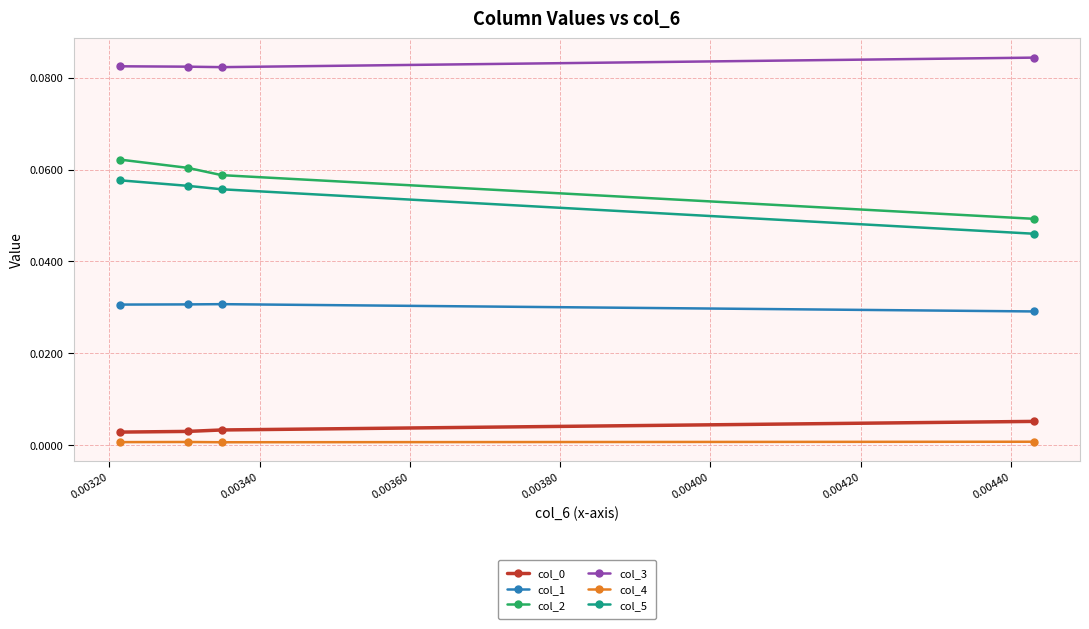

True or false: col_3 has more than 2 interior local peaks.

False